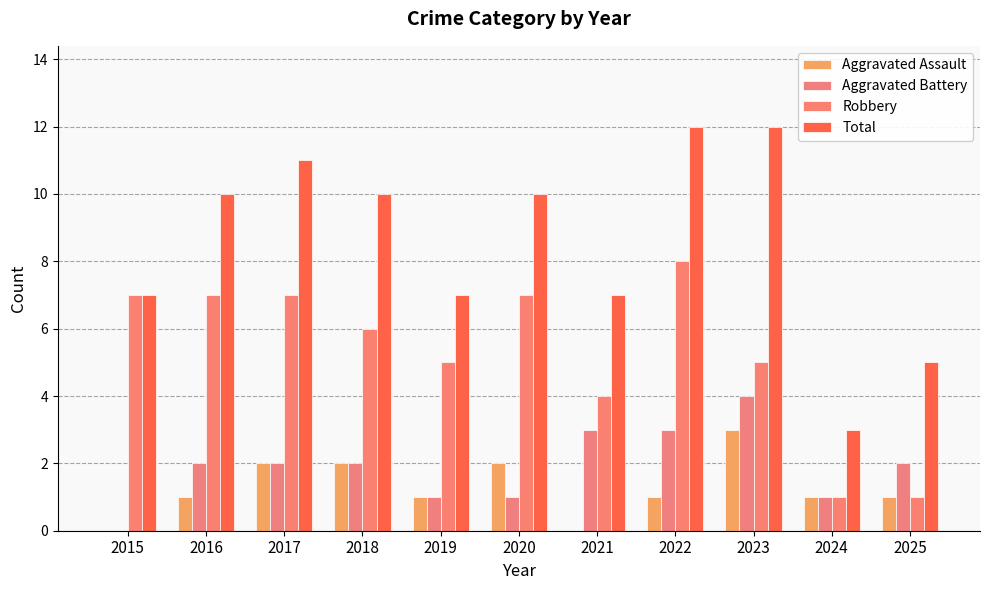

What is the value of the Aggravated Assault bar at the 4th from the left?

2